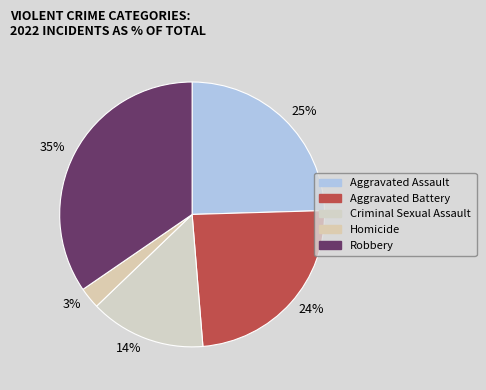

What percentage is the 14% slice, to the nearest percent?

14%